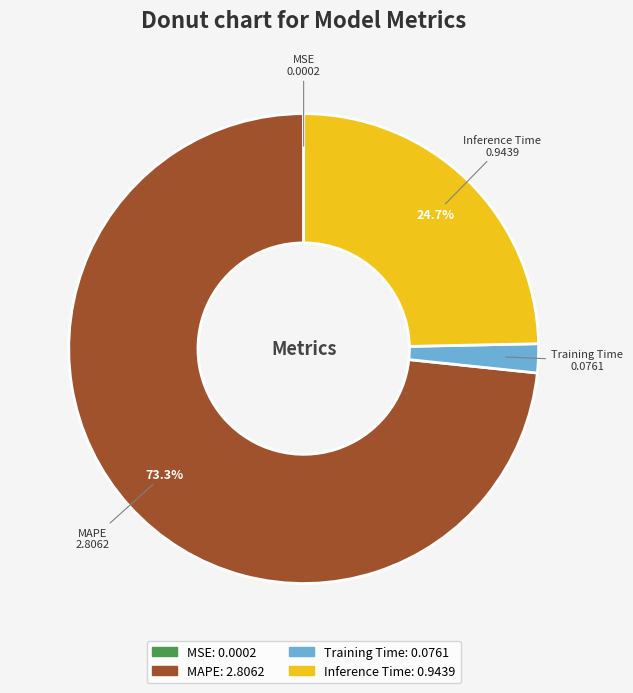

Which has a higher value, Training Time or MAPE?

MAPE